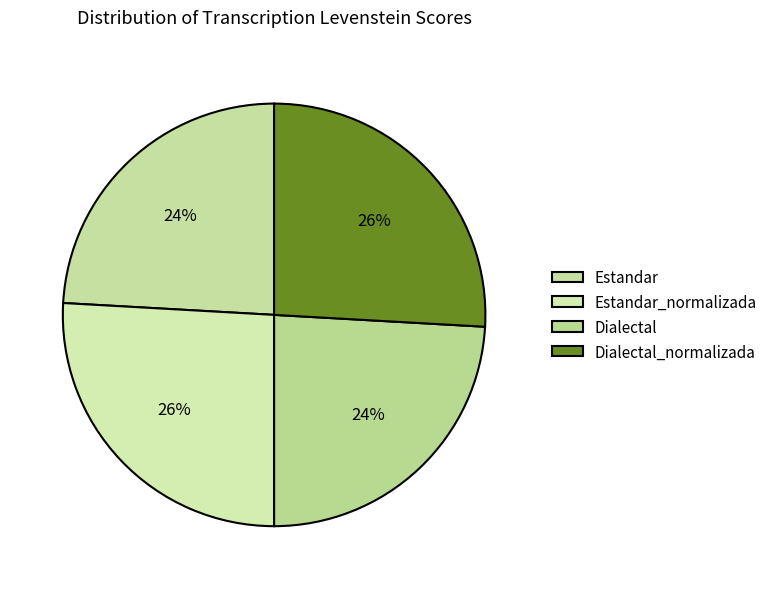

How many segments does this pie chart have?

4